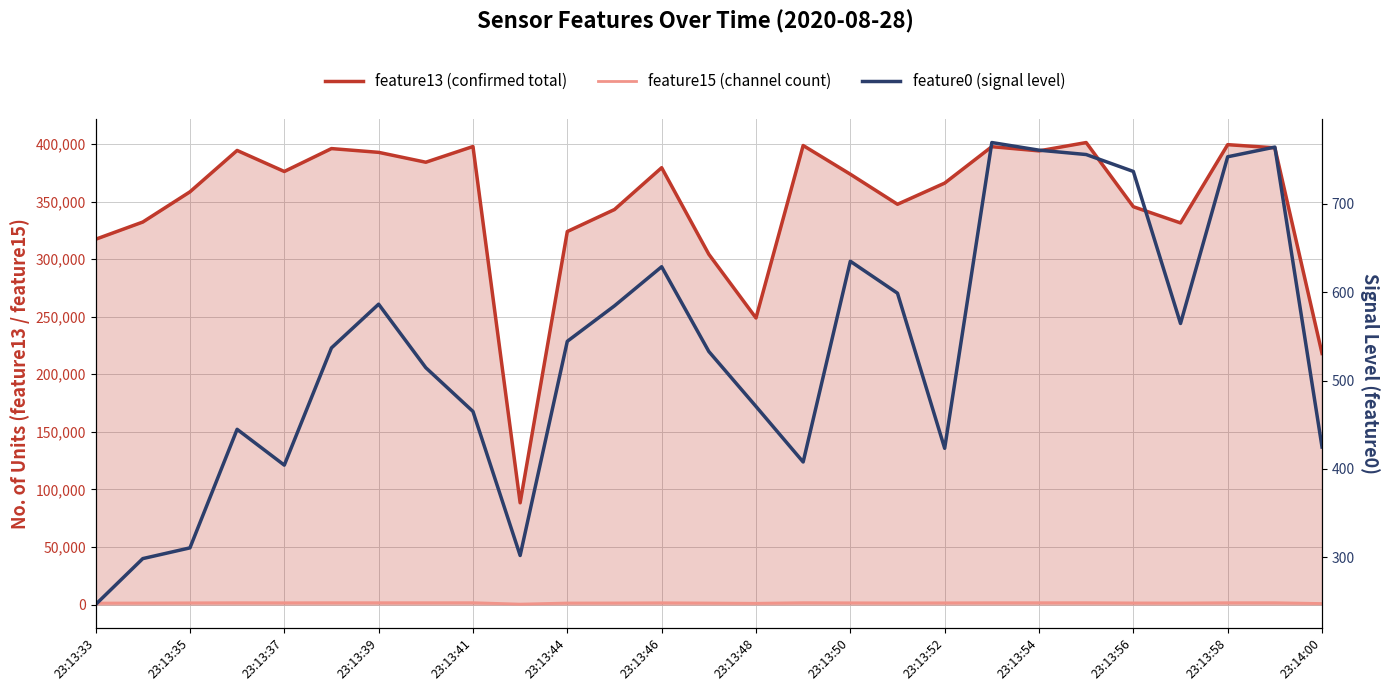

What is the value of the feature0 (signal level) point at the 19th from the left?

423.3